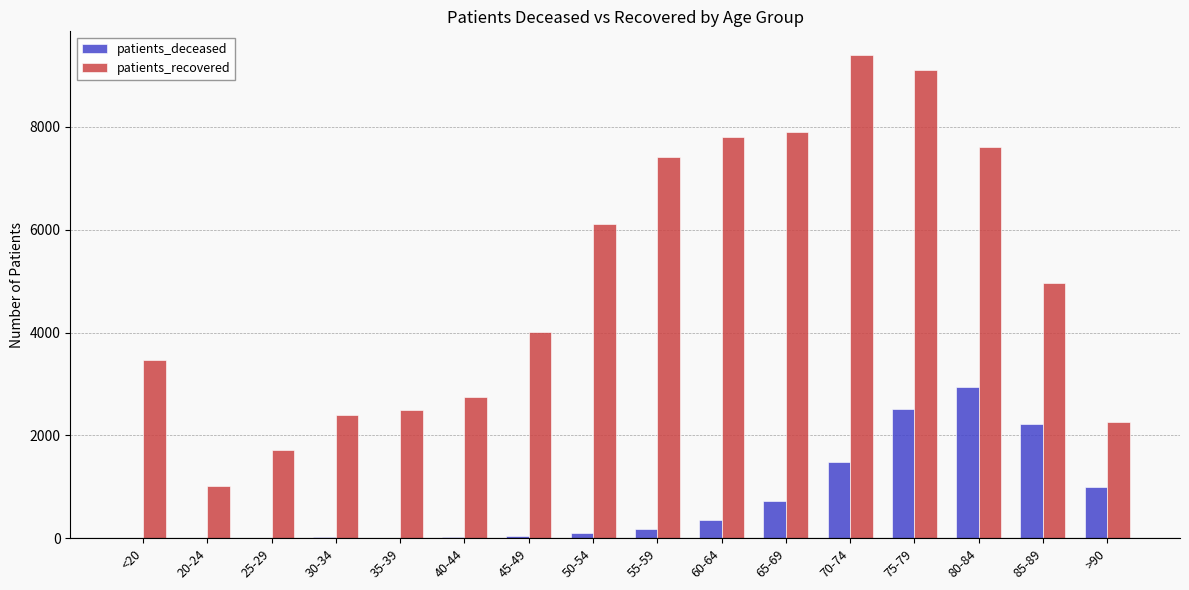

Where is patients_deceased nearest to the value 1467?

70-74